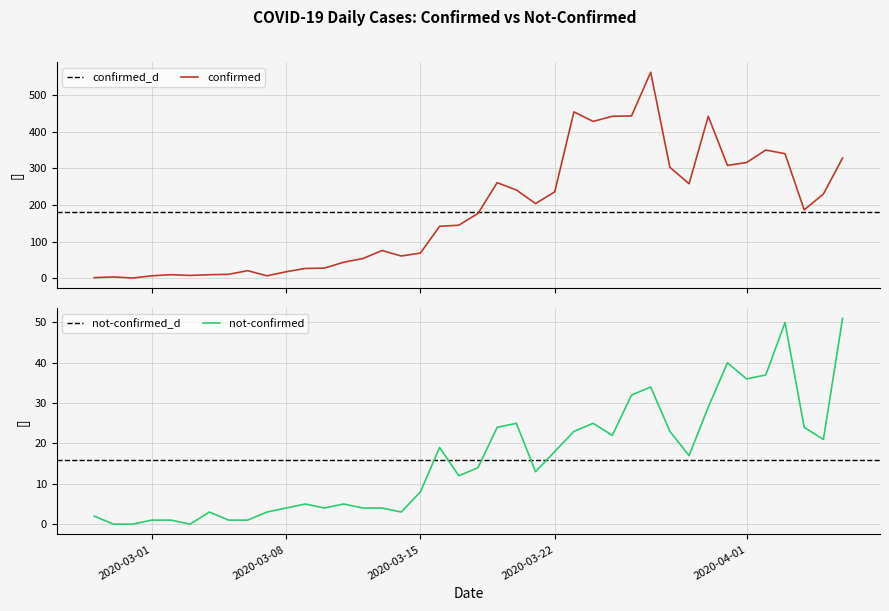

What is the total value across all series at 2020-03-26?

475